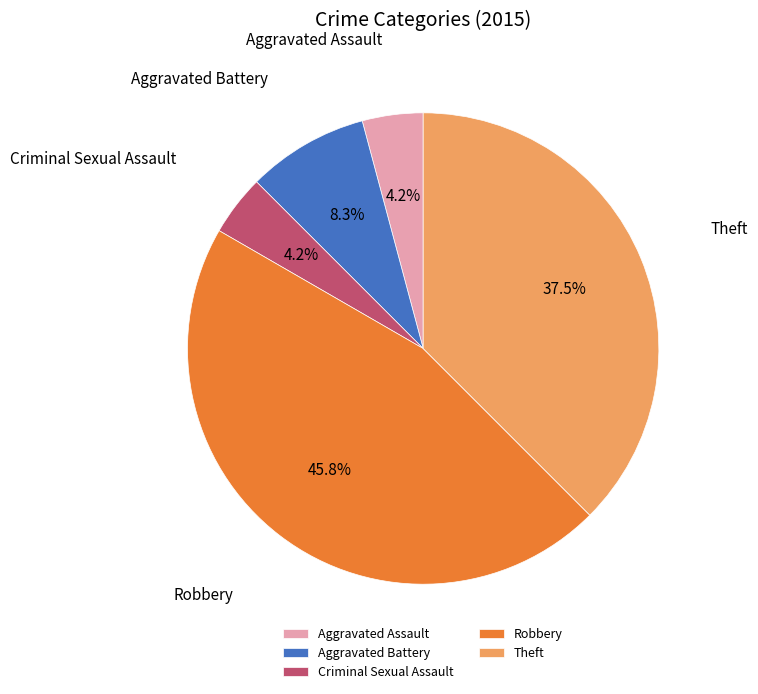

To the nearest percent, what is the combined percentage of Aggravated Battery and Robbery?

54%